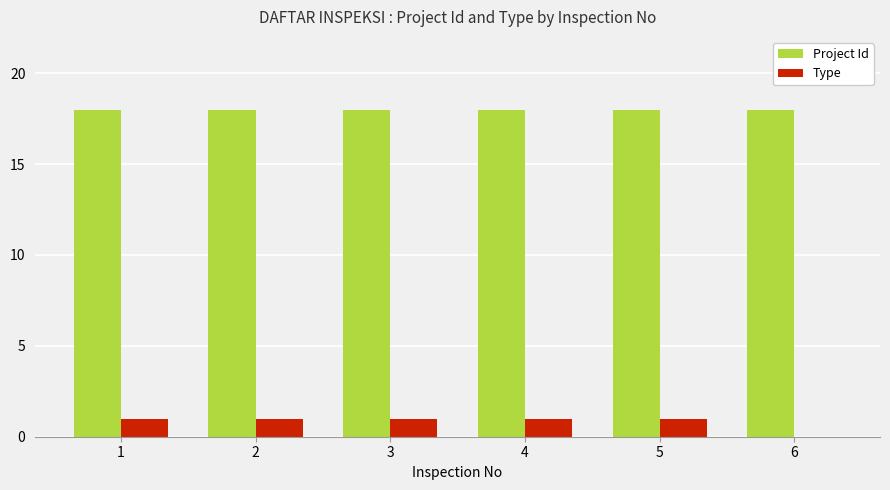

What is the sum of the Type values at 5 and 3?

2